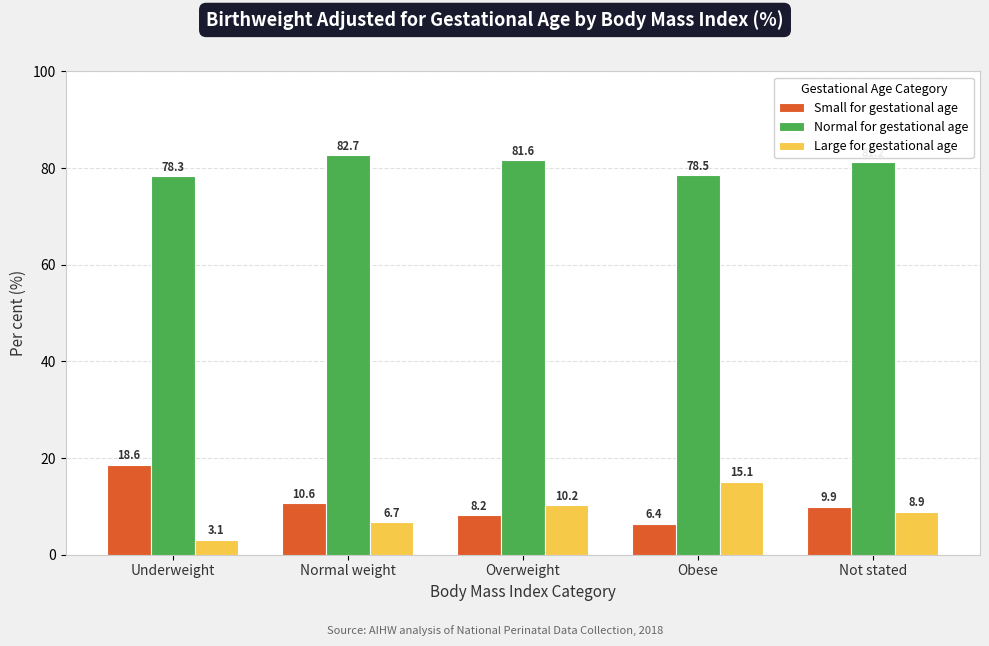

What are all the series names shown in the legend?

Small for gestational age, Normal for gestational age, Large for gestational age